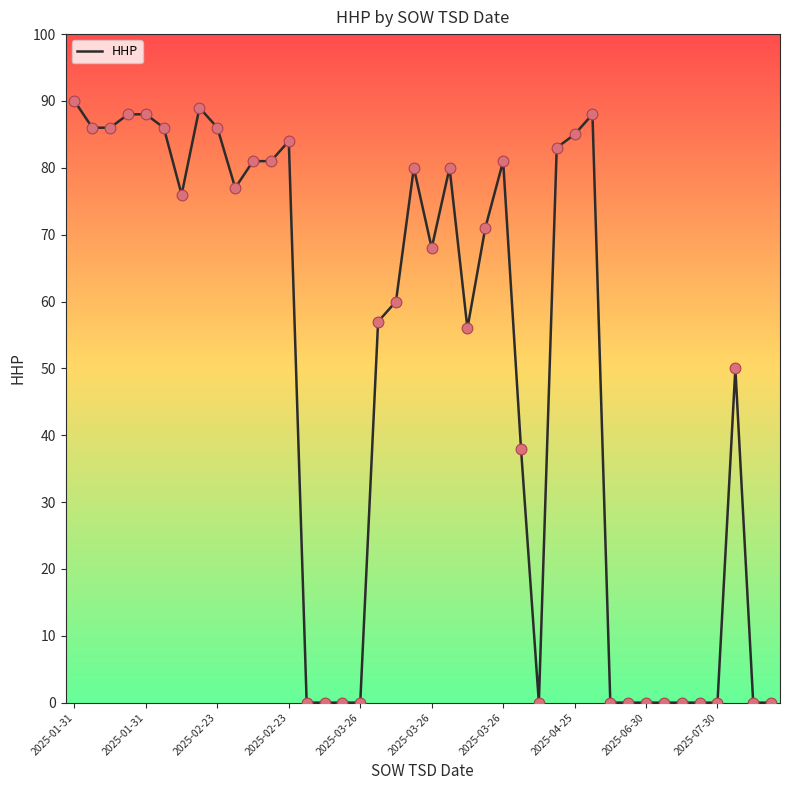

What is the difference between the maximum and minimum values?

90